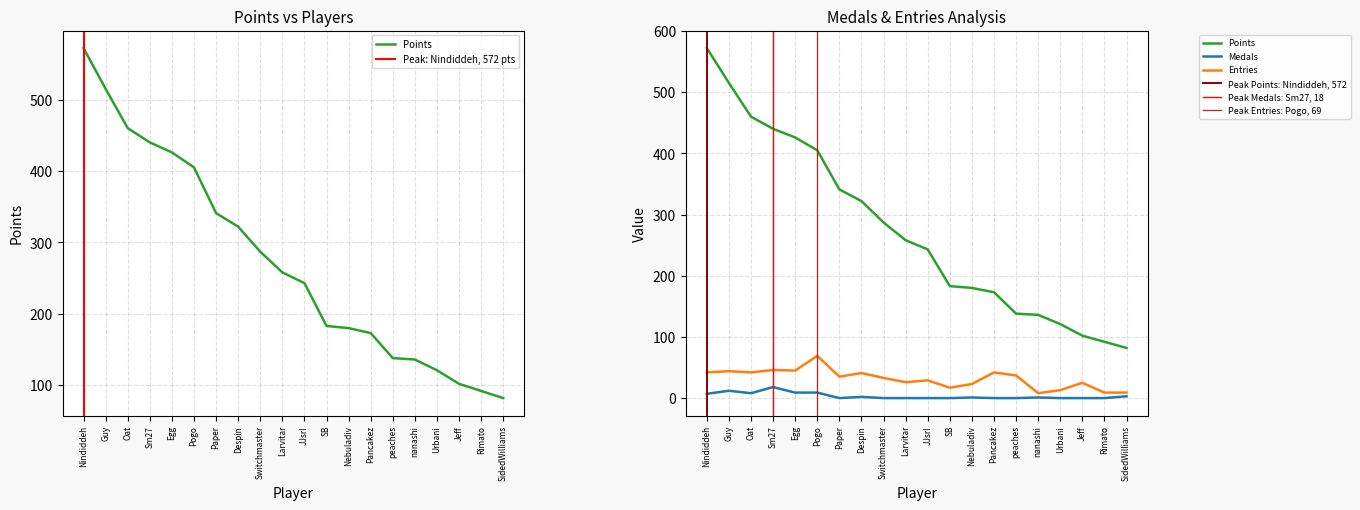

How many interior local valleys does the Medals series have?

2